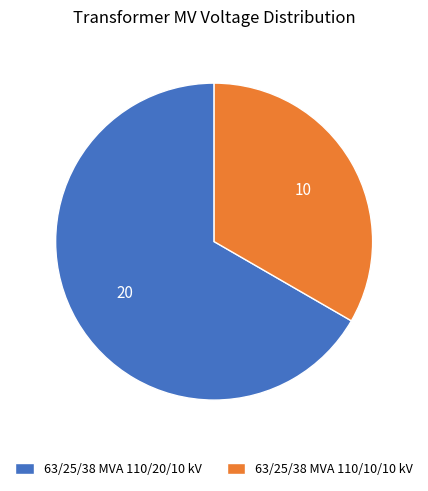

Is there a majority slice in this chart?

Yes